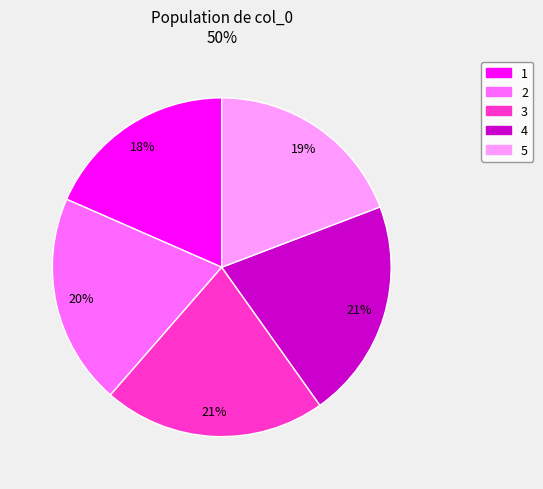

What percentage is the 3 slice, to the nearest percent?

21%